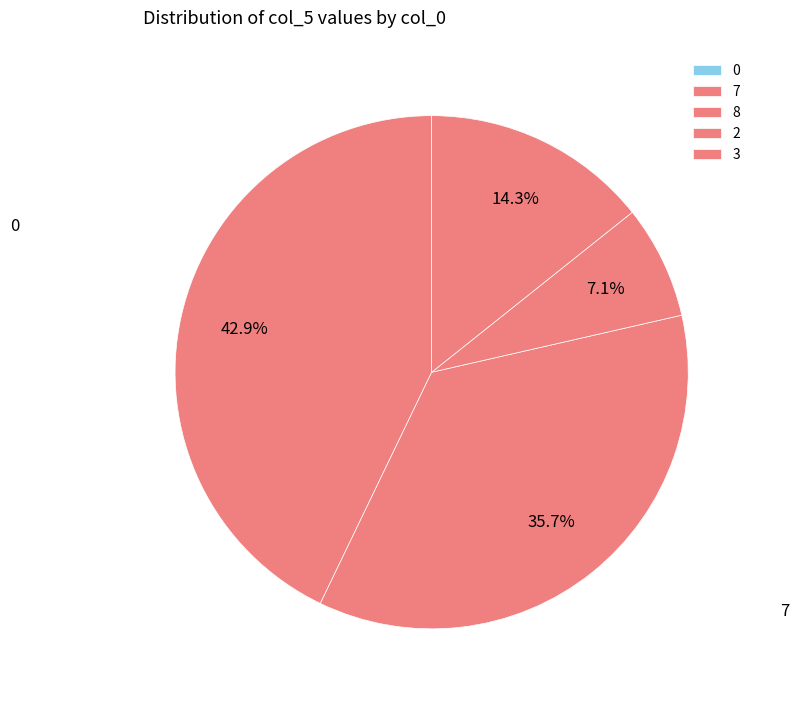

Do 0 and 7 together represent more than half of the pie?

No